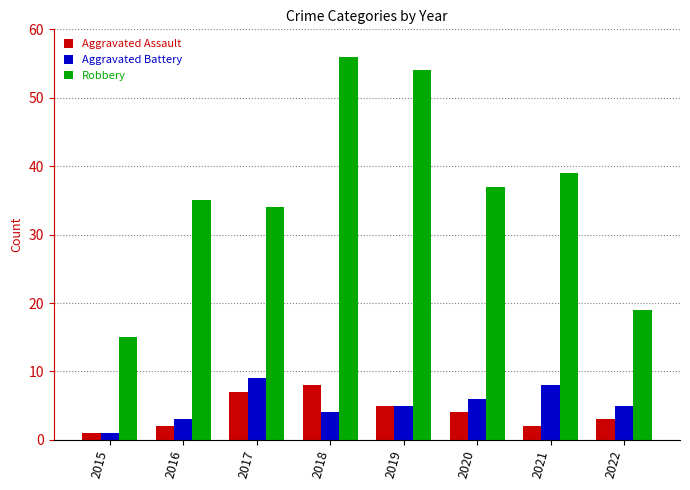

What is the maximum value shown in the chart?

56